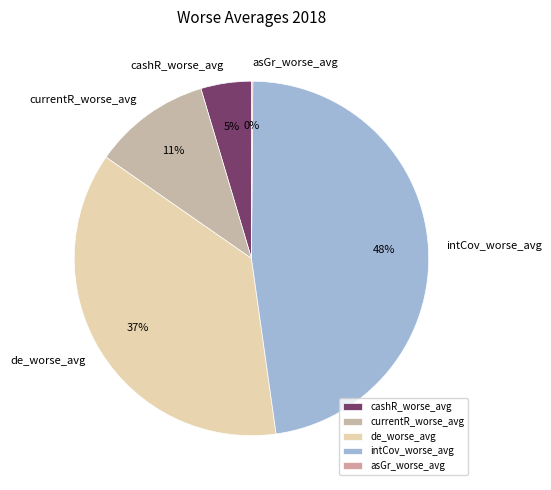

What is the ratio of the value at de_worse_avg to the value at intCov_worse_avg?

0.8